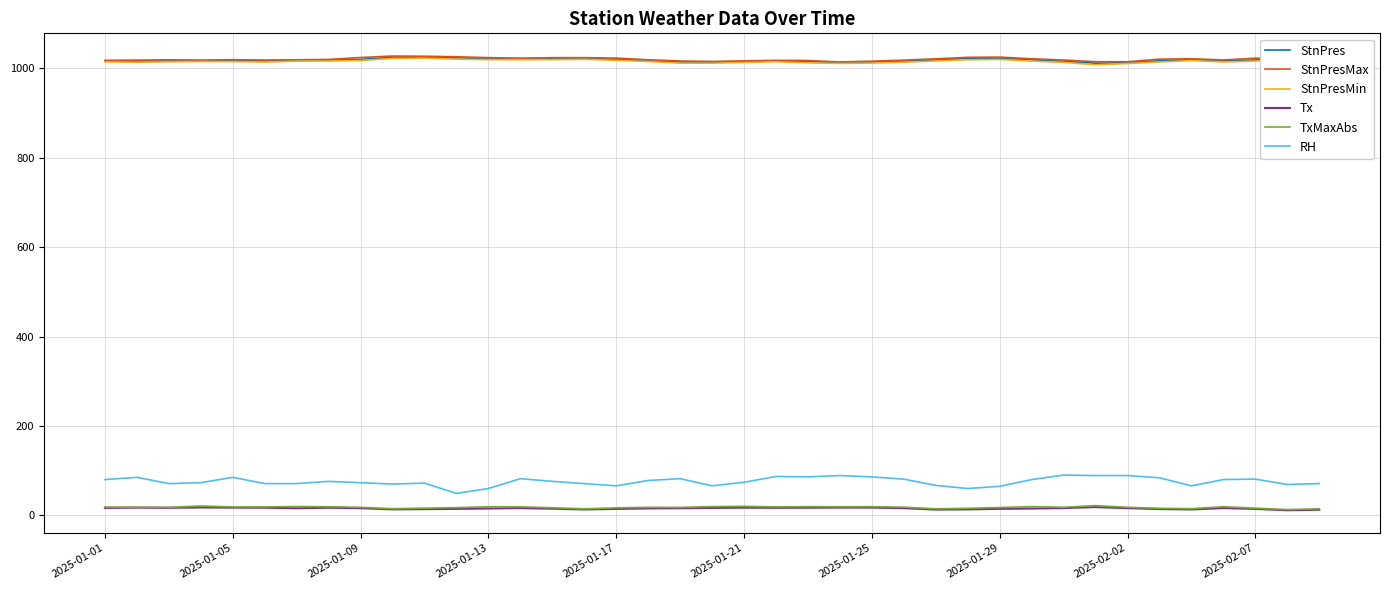

Is this an area chart (filled region under the line)?

No